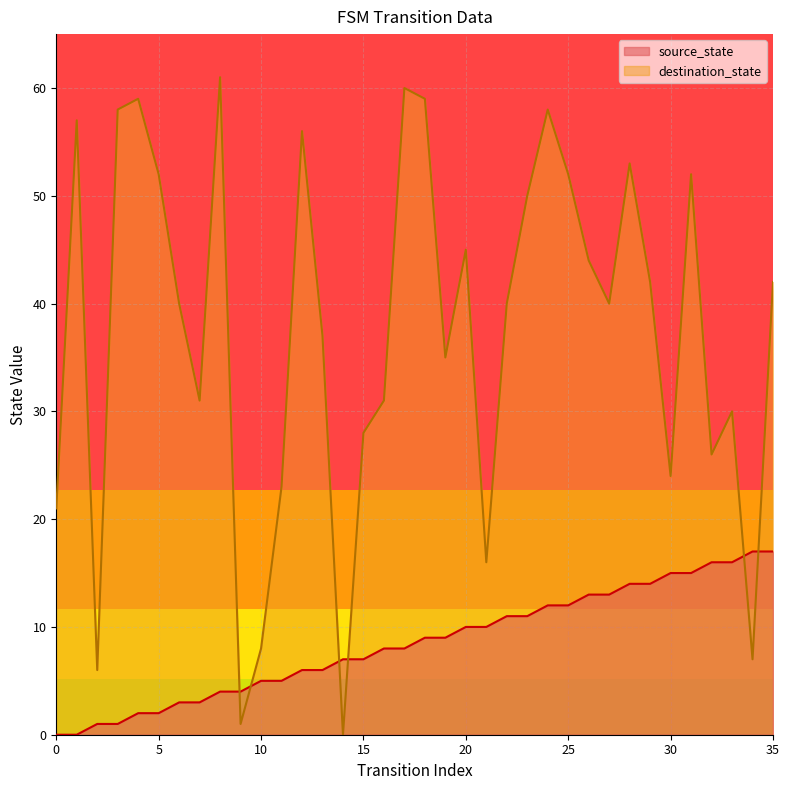

What is the approximate value of source_state at 20, to the nearest 5?

10